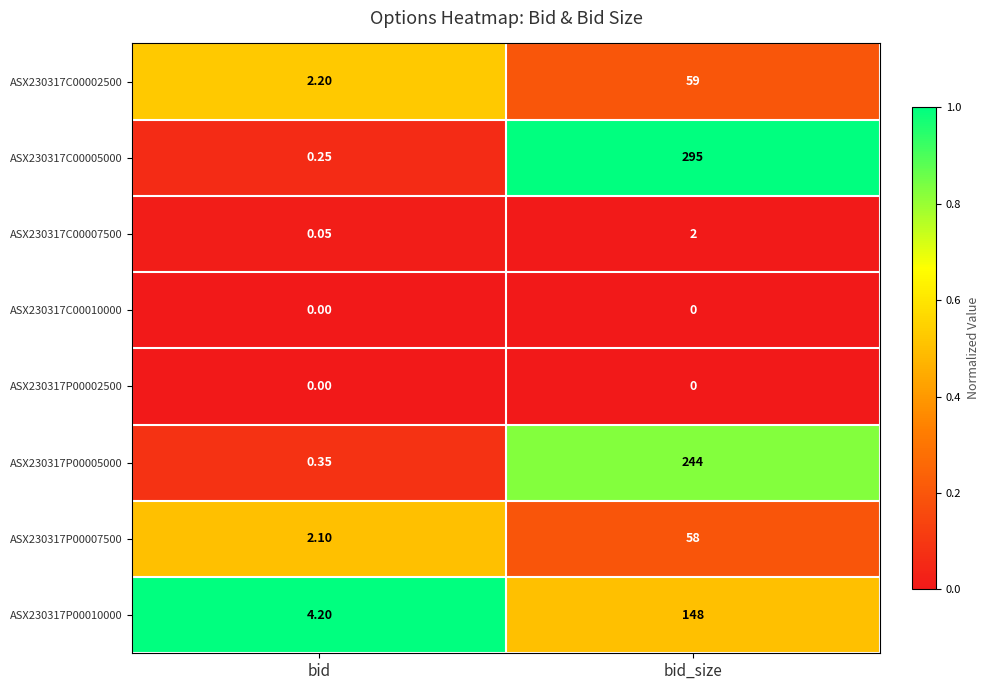

Is the value of ASX230317P00010000 at bid greater than the value of ASX230317C00002500 at bid?

Yes